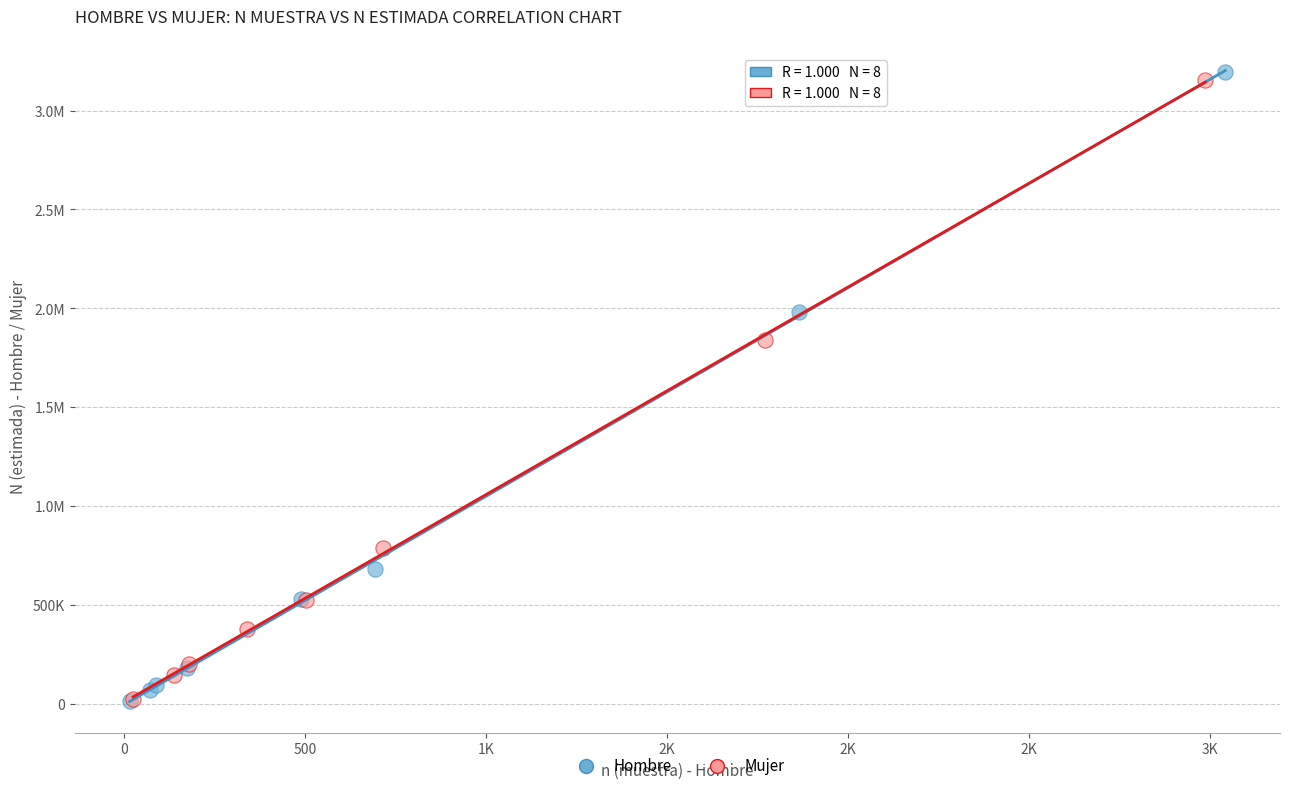

What are all the series names shown in the legend?

Hombre, Mujer